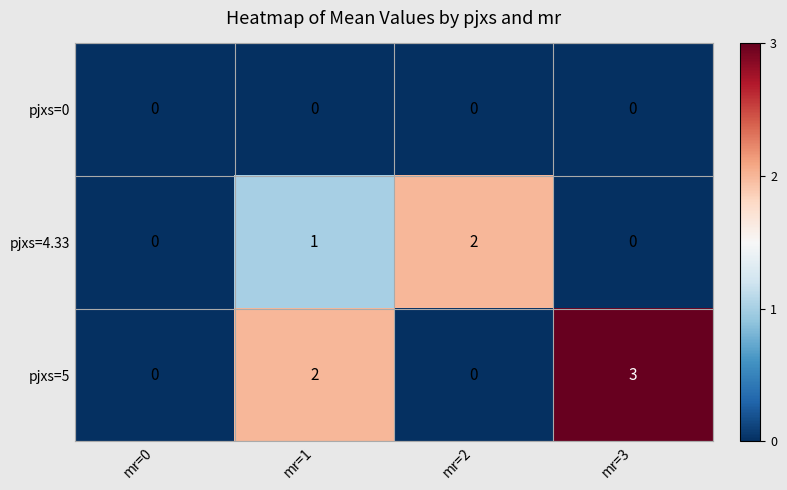

Rank the series by their average value, from lowest to highest.

pjxs=0, pjxs=4.33, pjxs=5